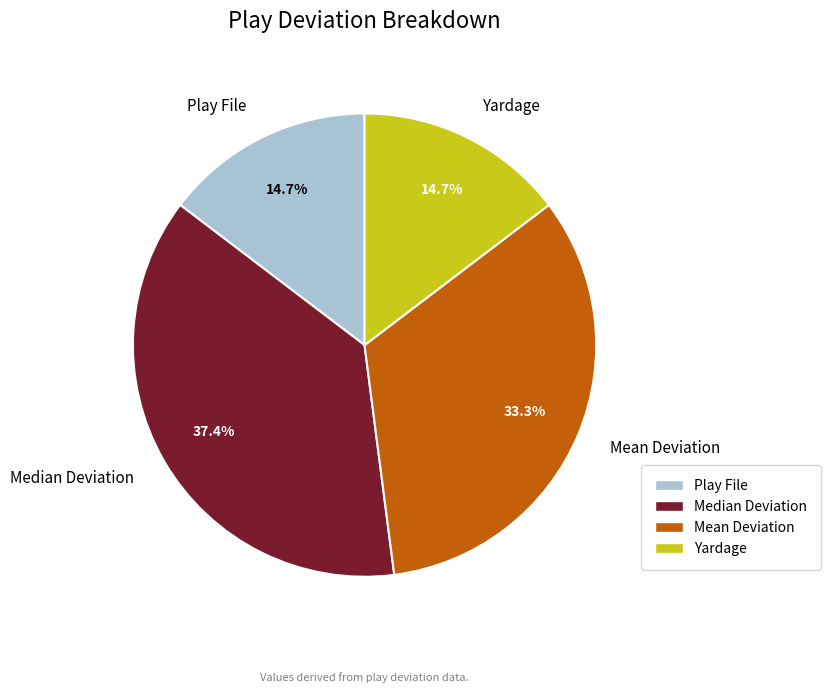

Does Yardage represent more than half of the total?

No